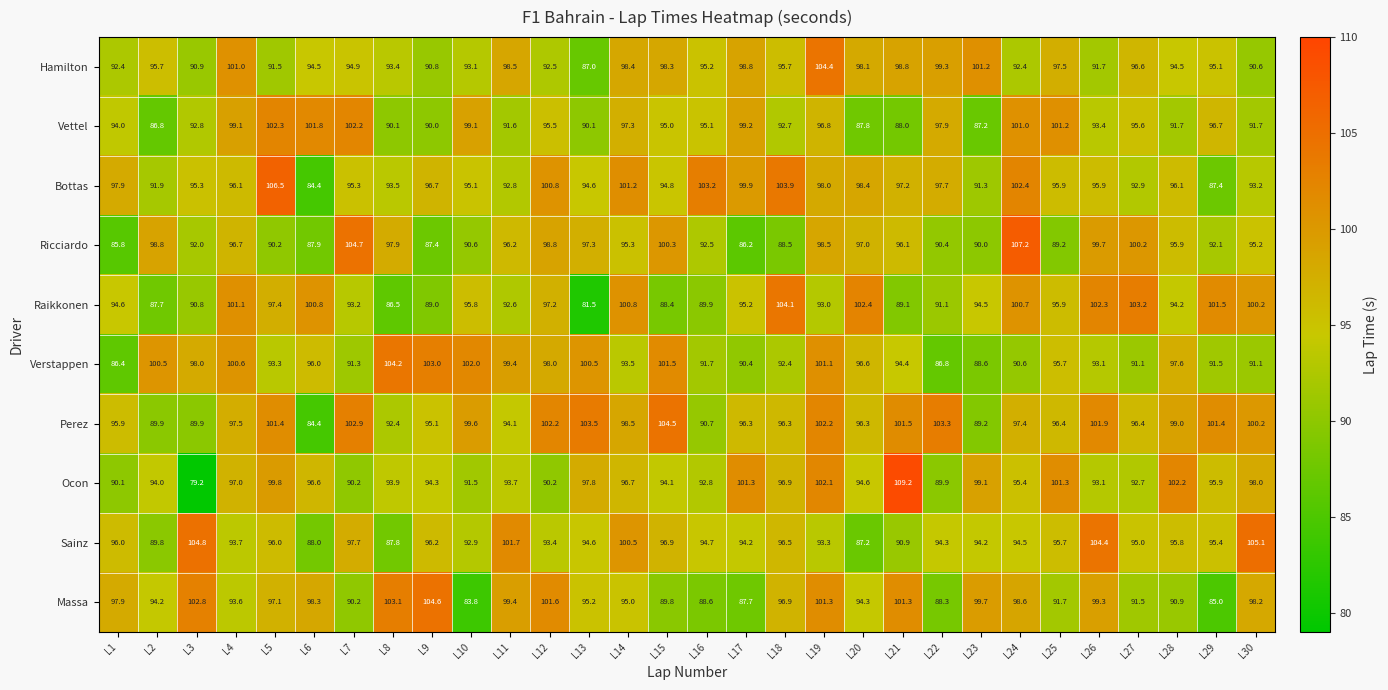

Which series has the largest total across all categories?

Perez